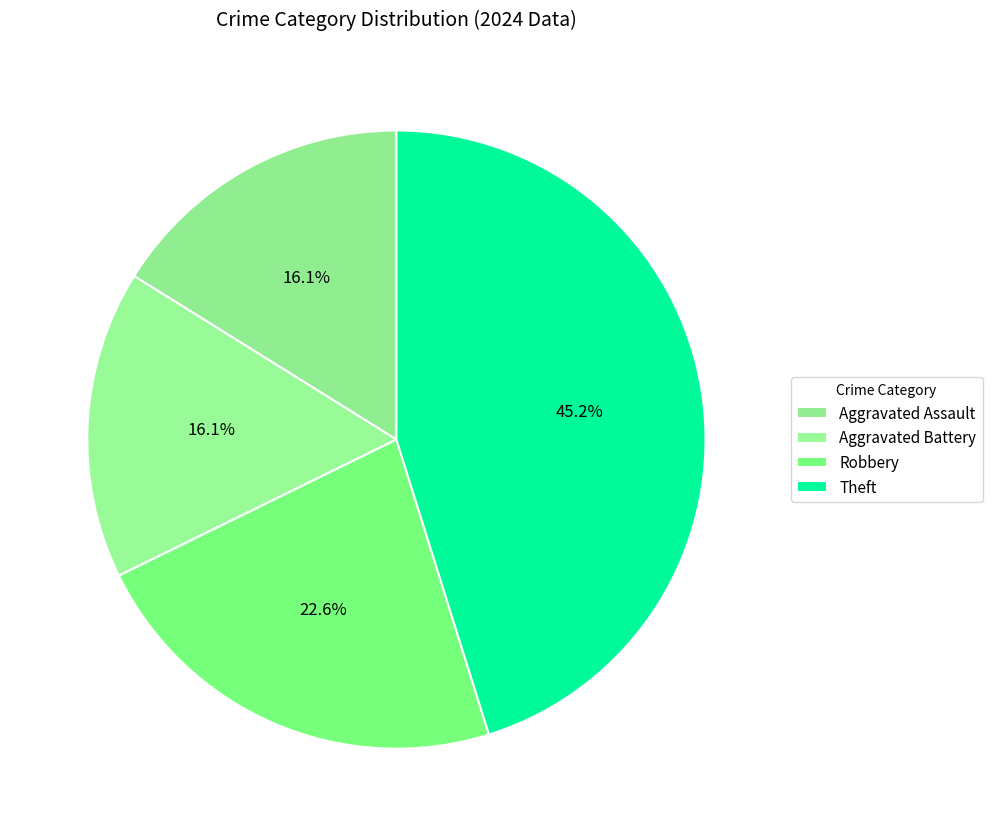

Count the number of slices in the pie.

4